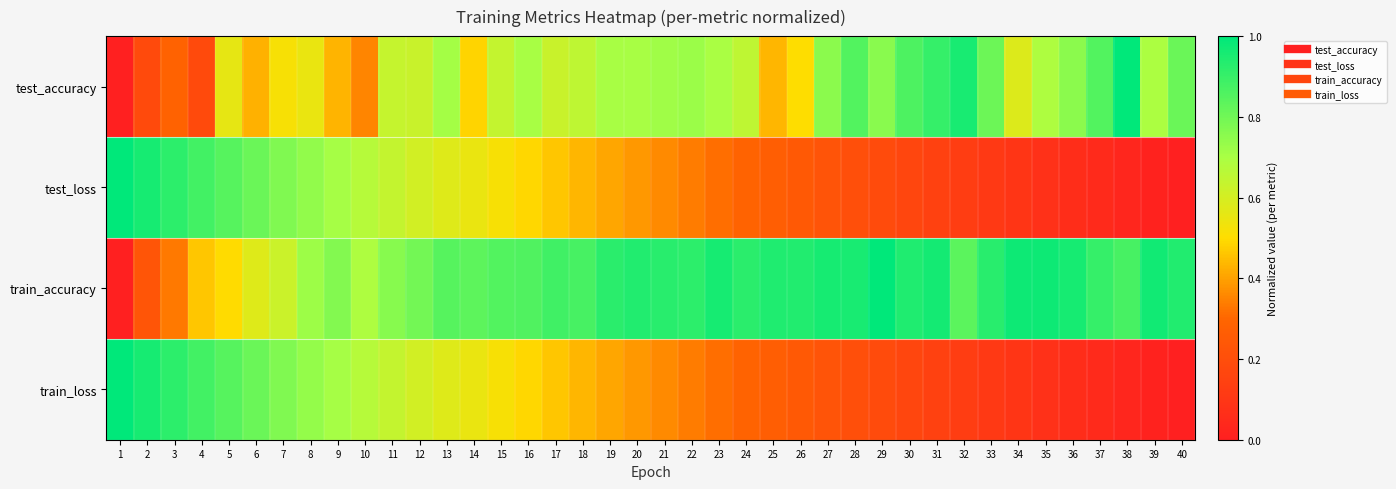

Between 34 and 32, which is larger?

32